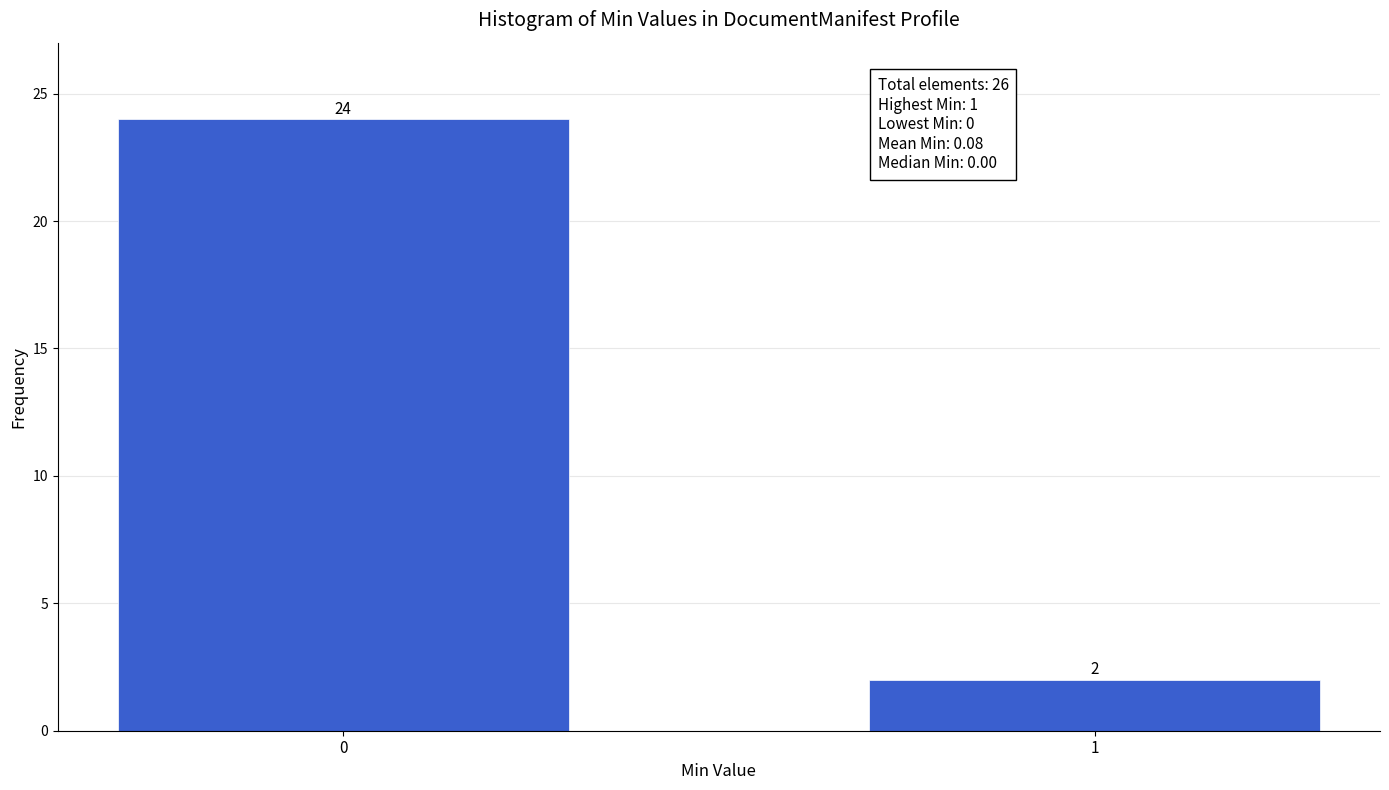

Reading left to right, what are all the values shown in this chart?

0=24	1=2